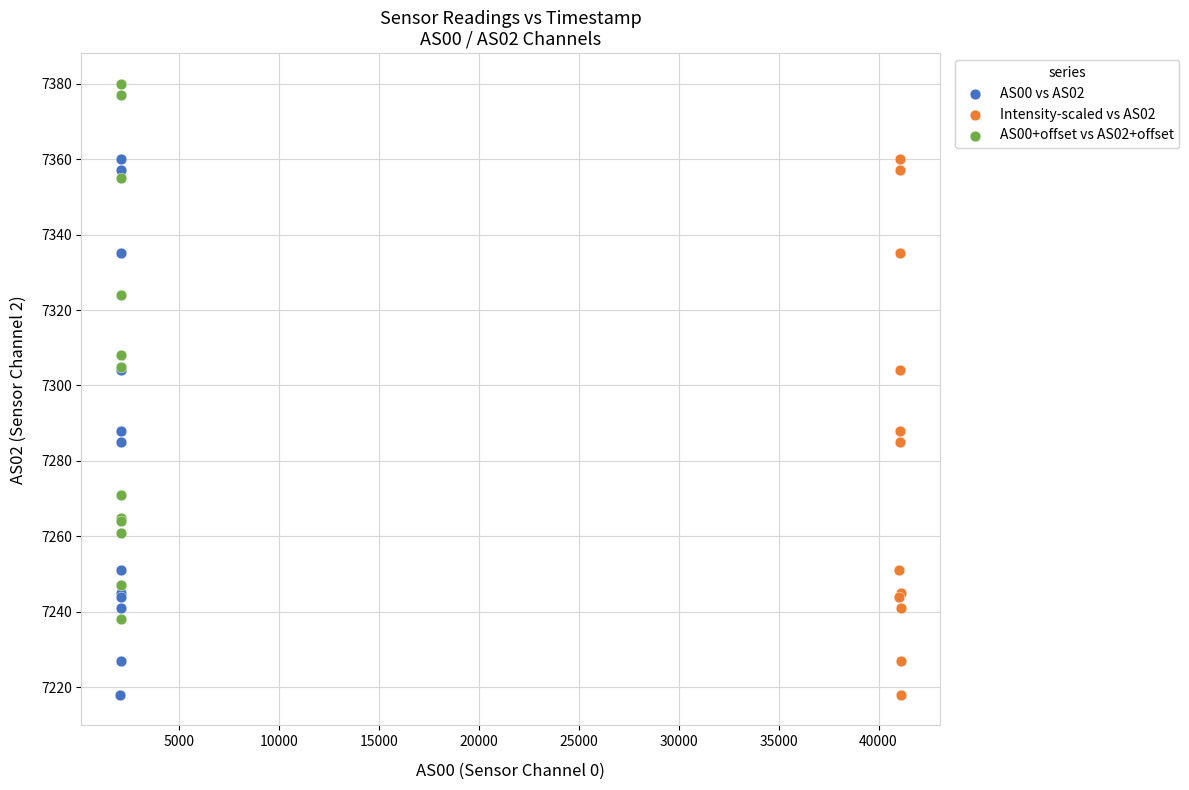

Which series contains the highest Y value?

AS00+offset vs AS02+offset